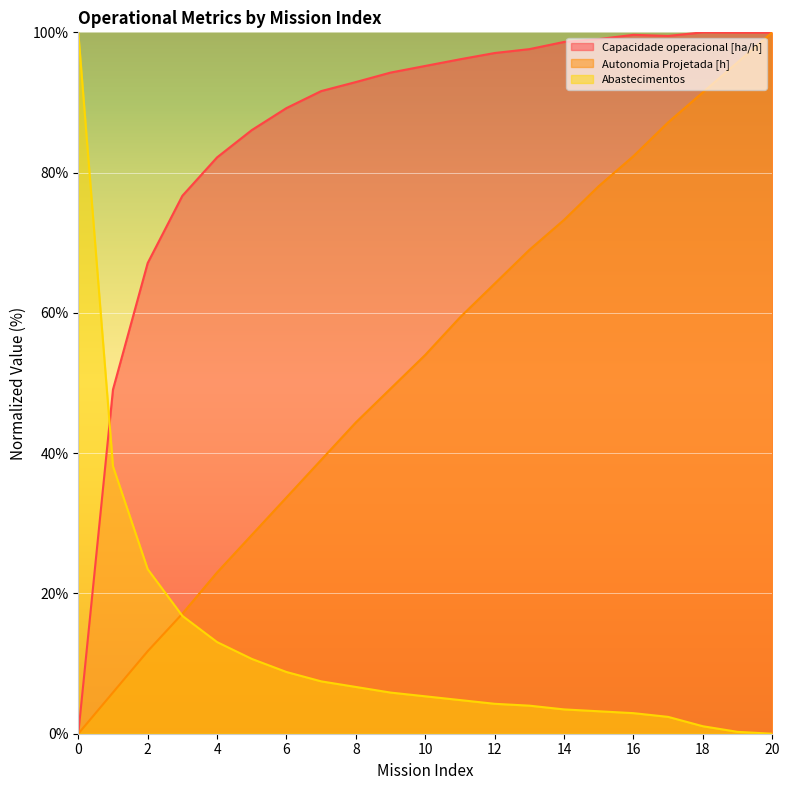

What is the total value across all series at 6?

131.7